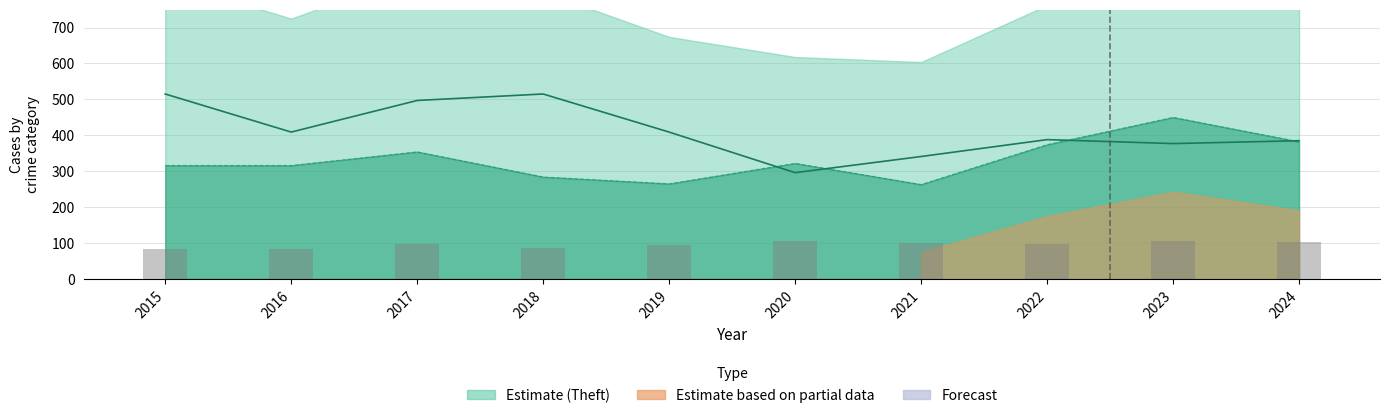

True or false: the data shows 106 at 2023.

True